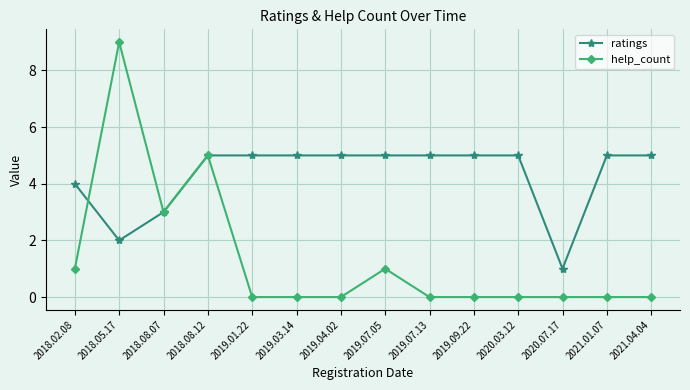

Reading left to right, what are all the values shown in this chart?

ratings: 2018.02.08=4	2018.05.17=2	2018.08.07=3	2018.08.12=5	2019.01.22=5	2019.03.14=5	2019.04.02=5	2019.07.05=5	2019.07.13=5	2019.09.22=5	2020.03.12=5	2020.07.17=1	2021.01.07=5	2021.04.04=5
help_count: 2018.02.08=1	2018.05.17=9	2018.08.07=3	2018.08.12=5	2019.01.22=0	2019.03.14=0	2019.04.02=0	2019.07.05=1	2019.07.13=0	2019.09.22=0	2020.03.12=0	2020.07.17=0	2021.01.07=0	2021.04.04=0